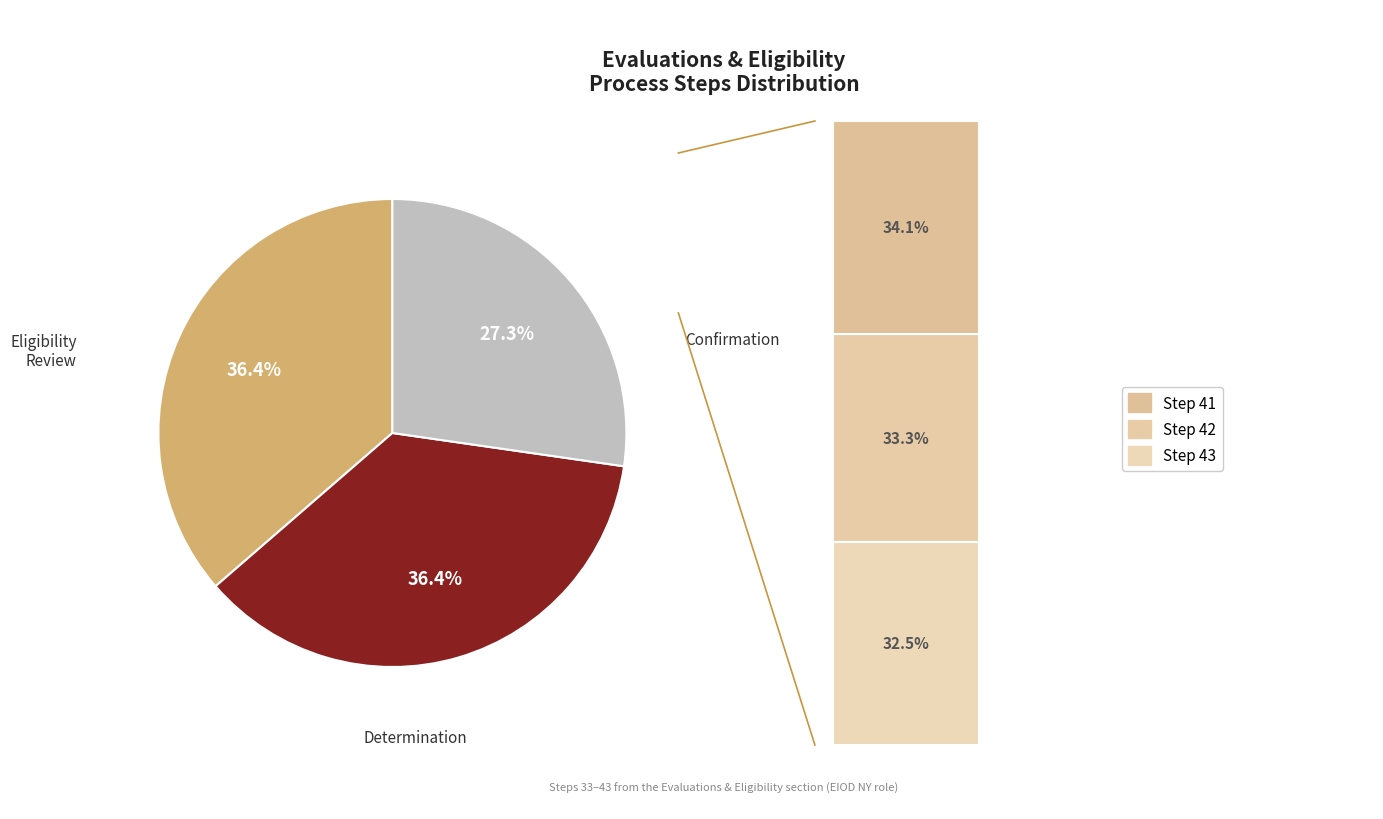

Is there any slice that represents more than half of the pie?

No